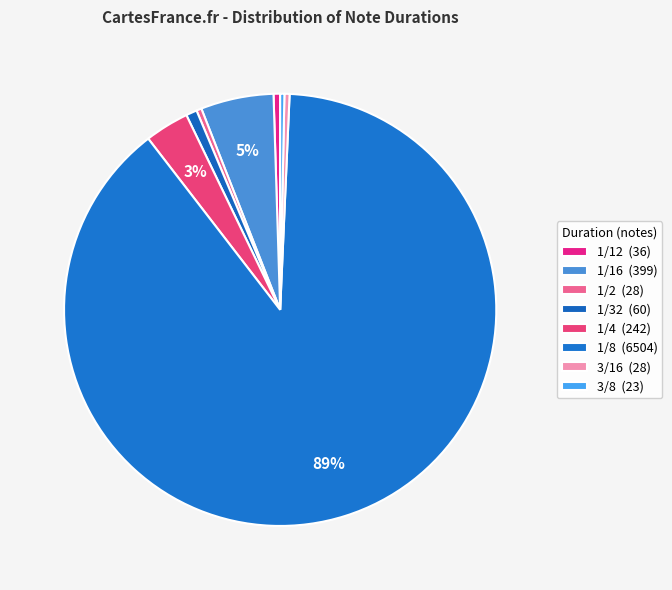

Count the number of slices in the pie.

8